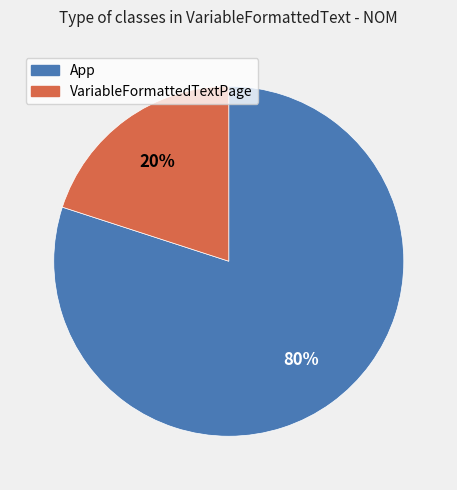

To the nearest percent, what is the combined percentage of VariableFormattedTextPage and App?

100%